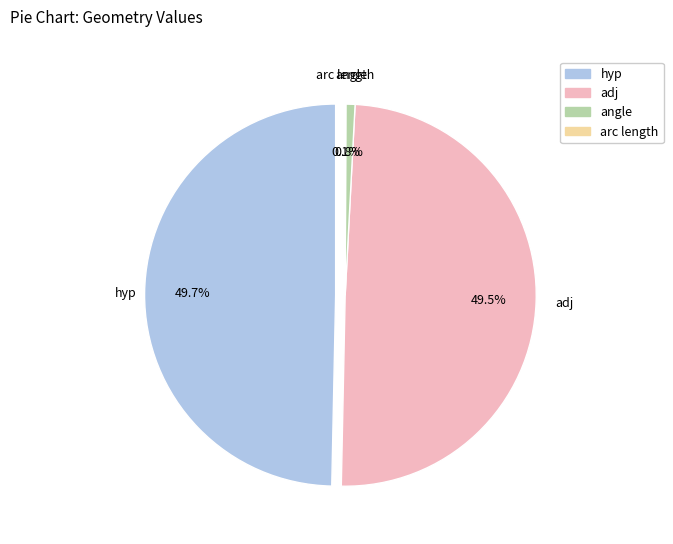

To the nearest percent, what percentage of the pie is angle?

1%